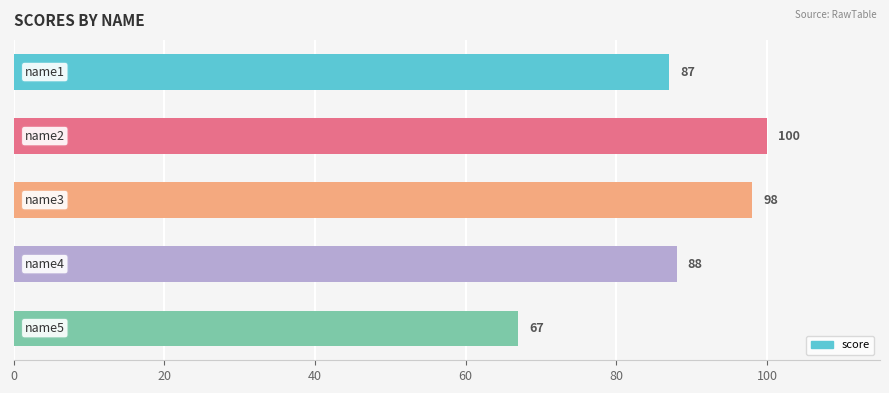

What is the value of the 2nd bar from the top?

100